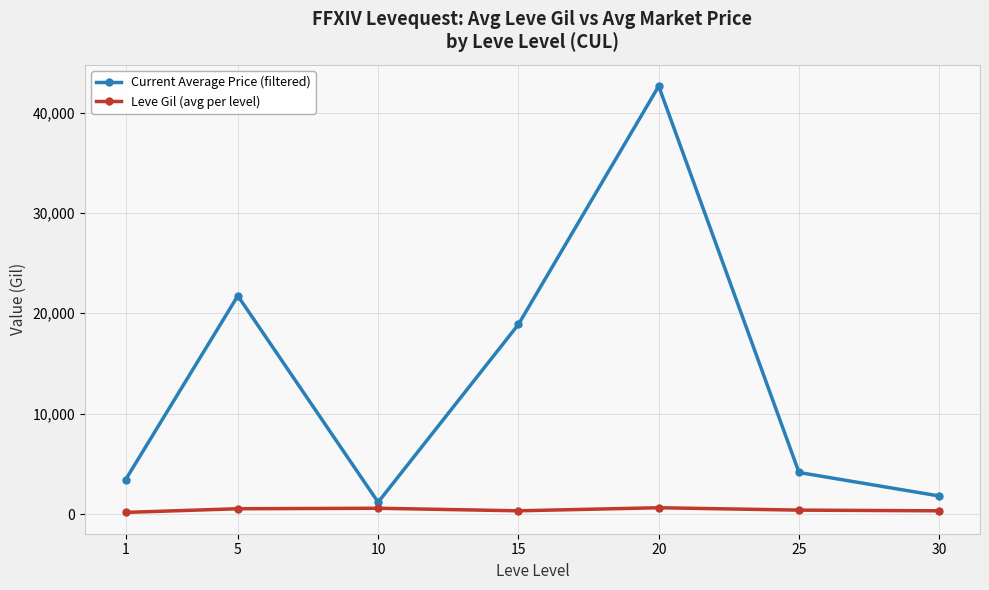

True or false: Current Average Price (filtered) and Leve Gil (avg per level) intersect in this chart.

False